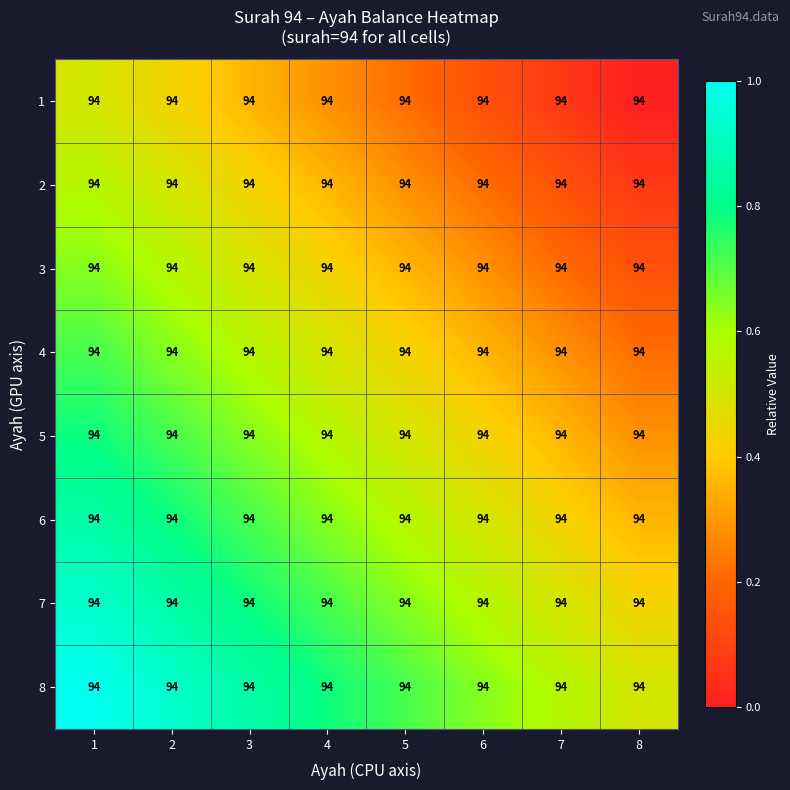

At how many categories does at least one series exceed 0?

8